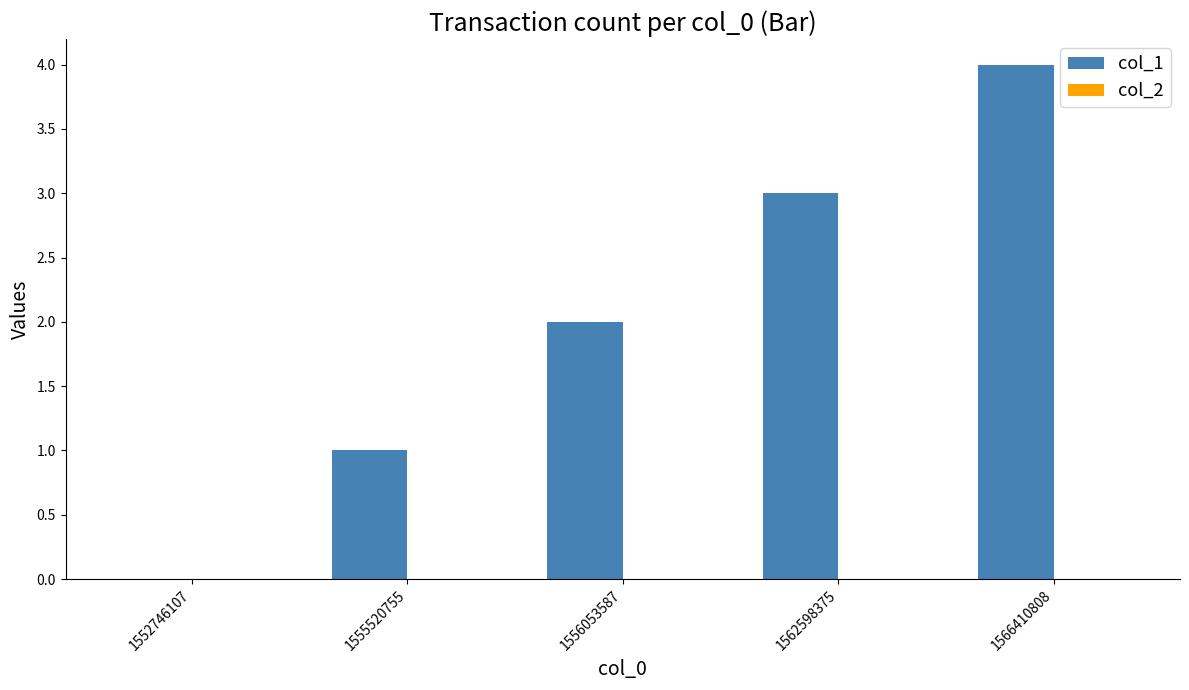

Which label corresponds to the largest value in the chart?

1566410808